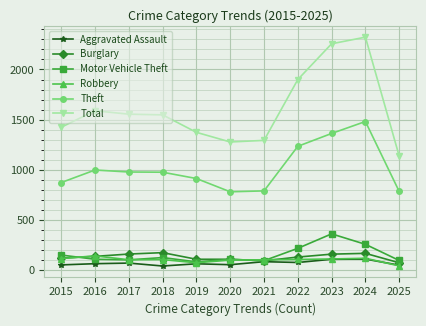

At how many categories does at least one series exceed 1742?

3